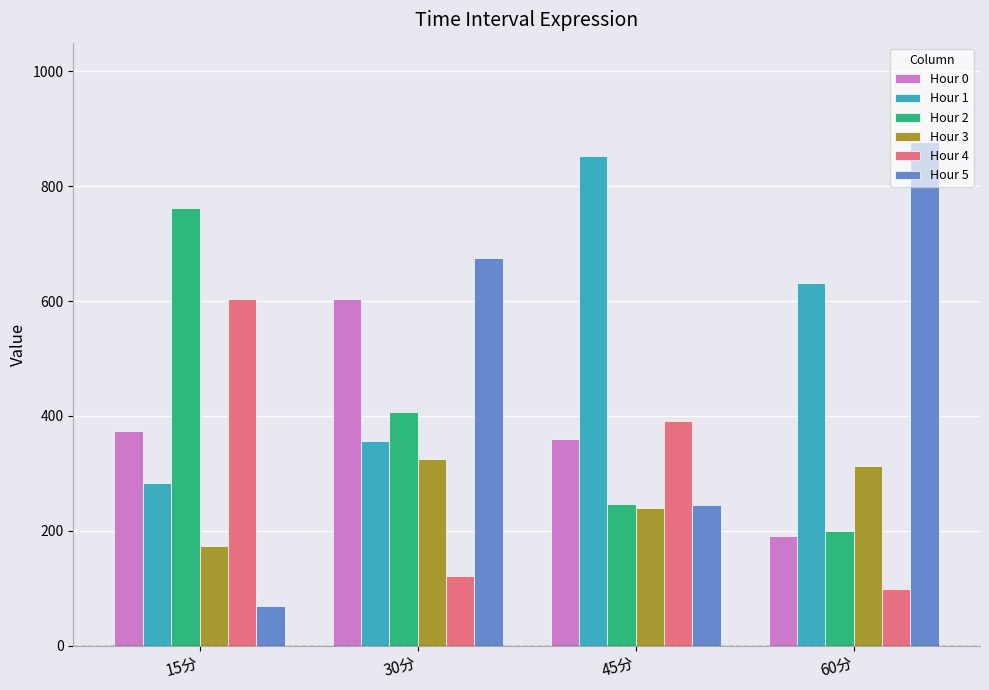

Which series has the largest range (max minus min)?

Hour 5